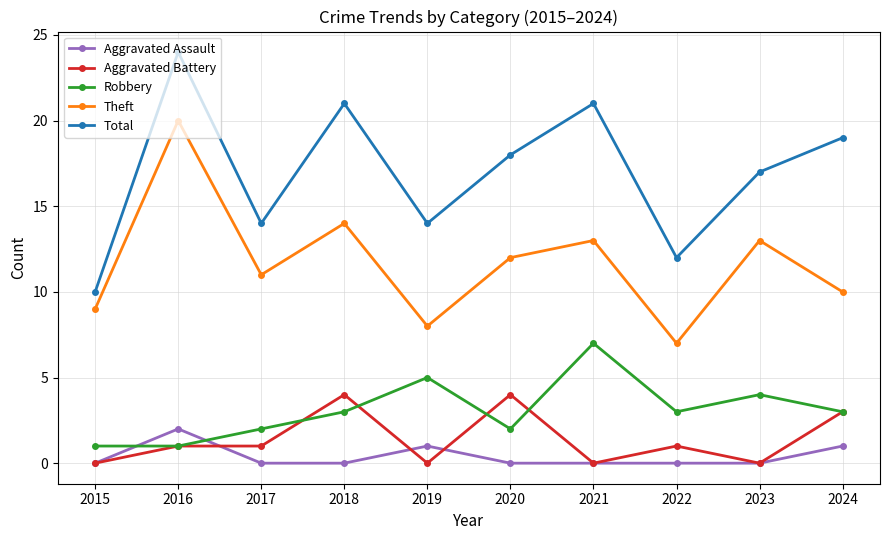

Which series has the widest spread of values?

Total